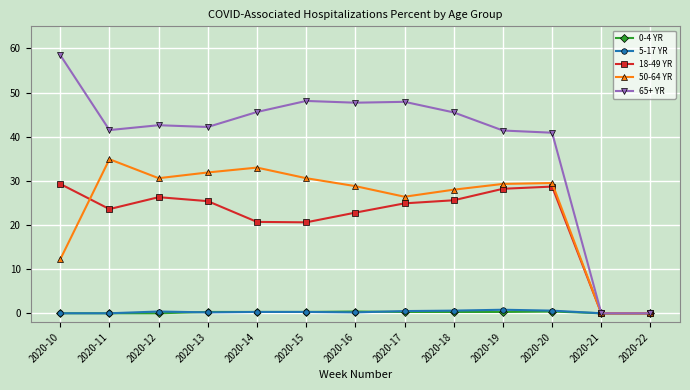

What is the greatest value displayed?

58.5